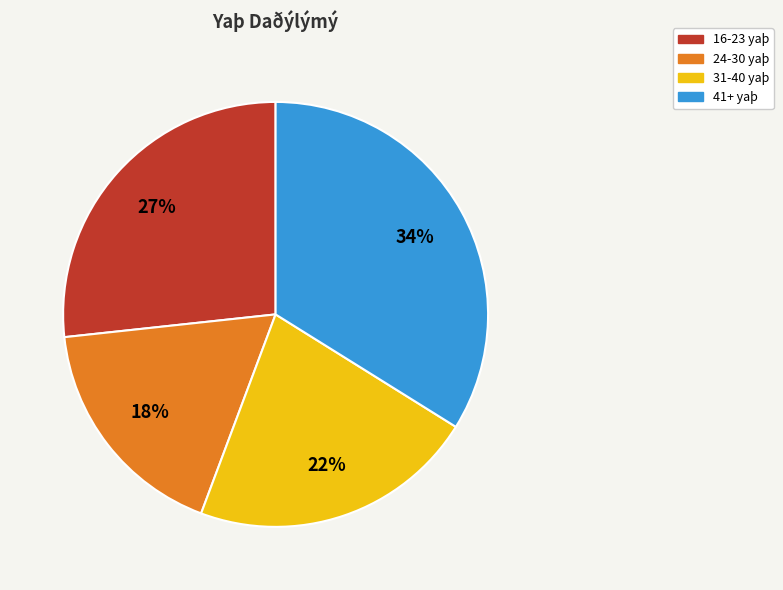

Do 24-30 yaþ and 41+ yaþ together represent more than half of the pie?

Yes